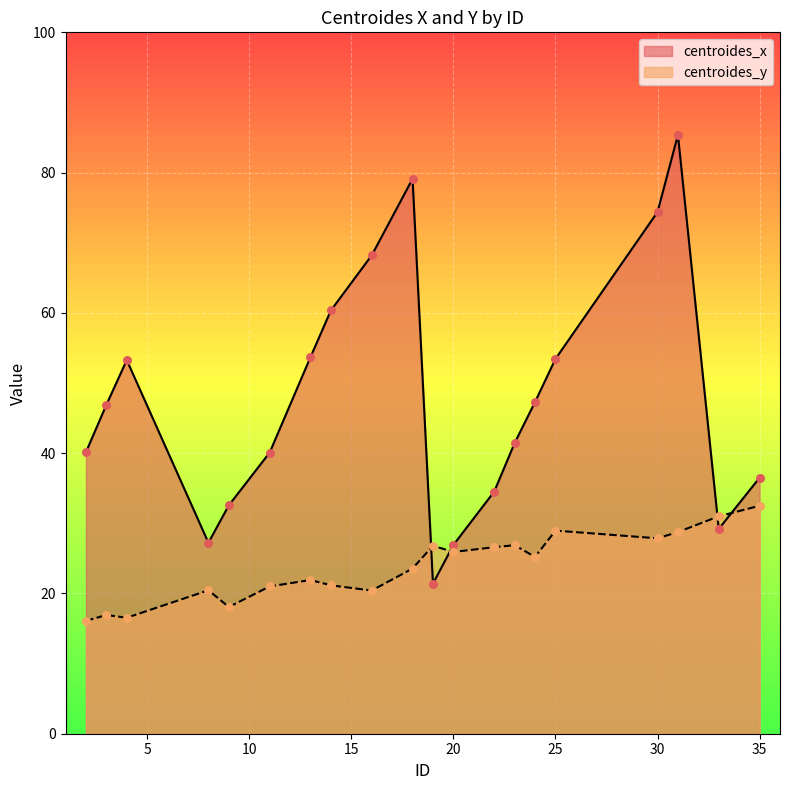

What is the total value across all series at 3?

63.8